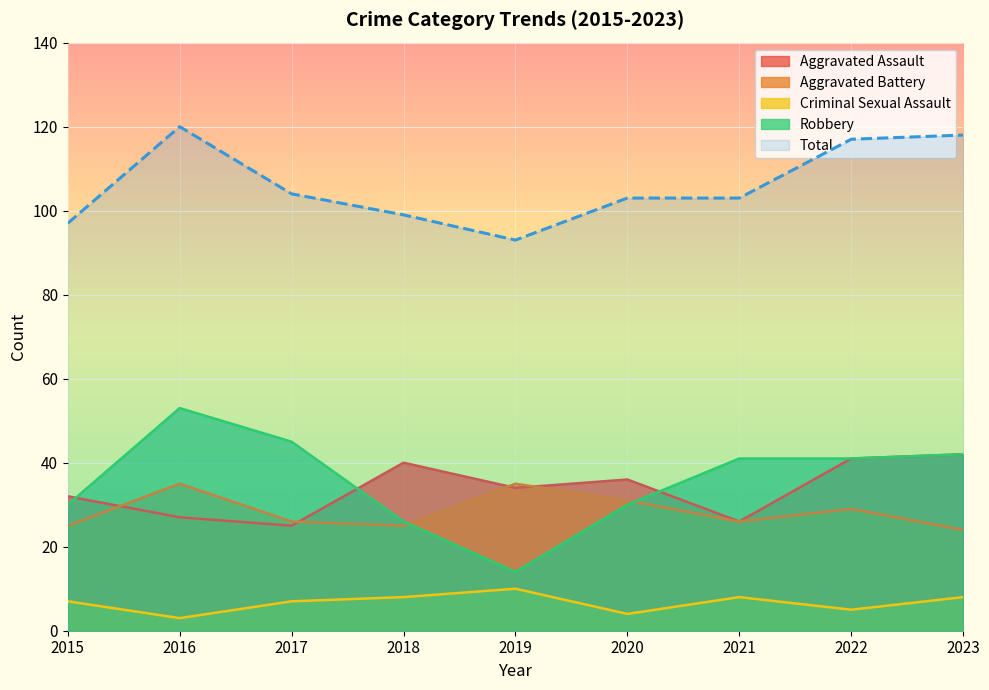

Between 2021 and 2020, which is larger?

2020